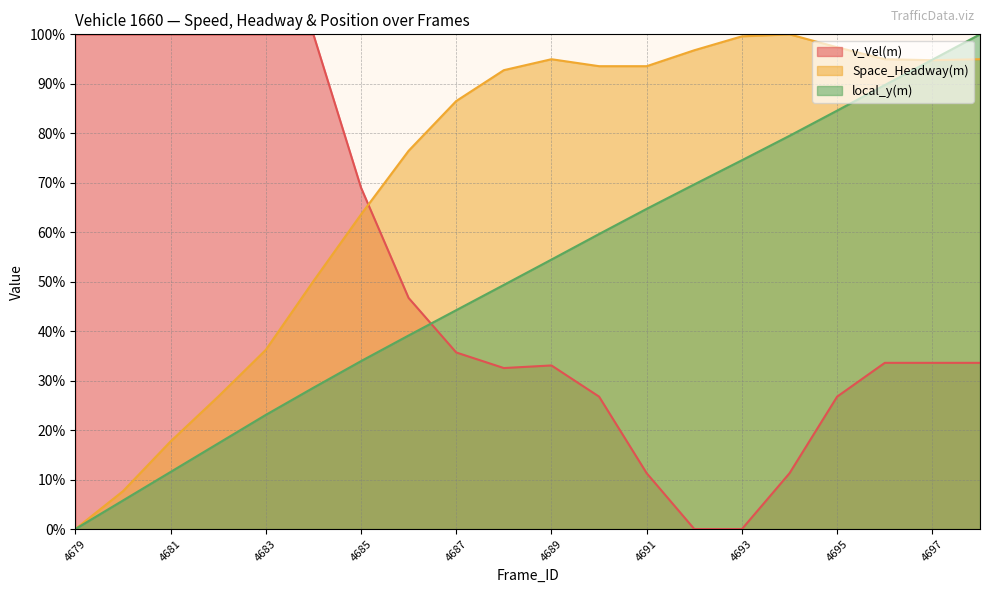

Between 4697 and 4683, which is larger?

4683